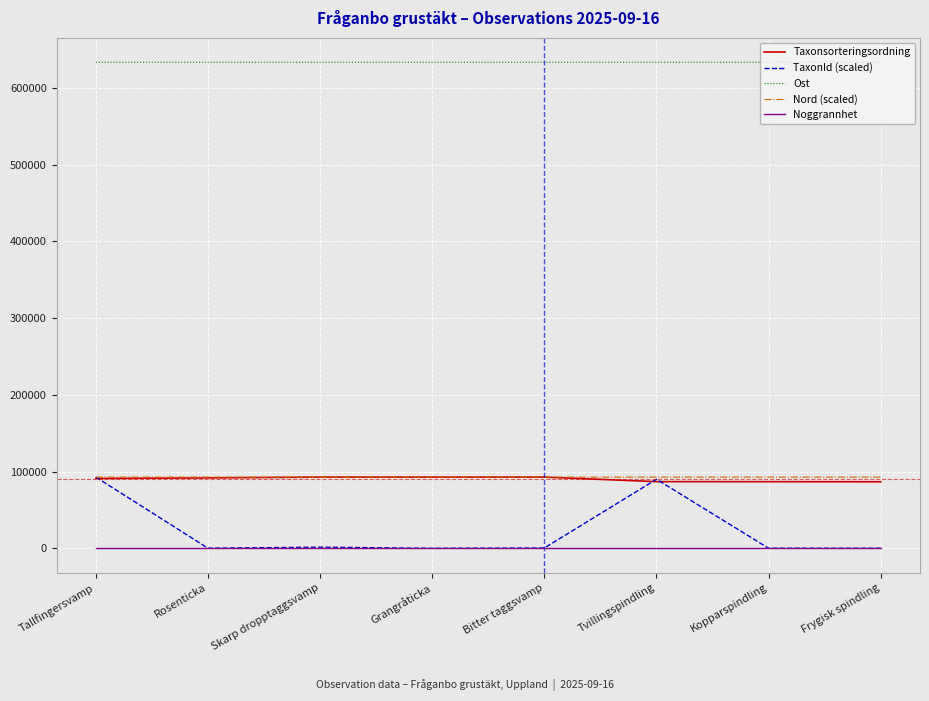

Which series has the largest range (max minus min)?

TaxonId (scaled)